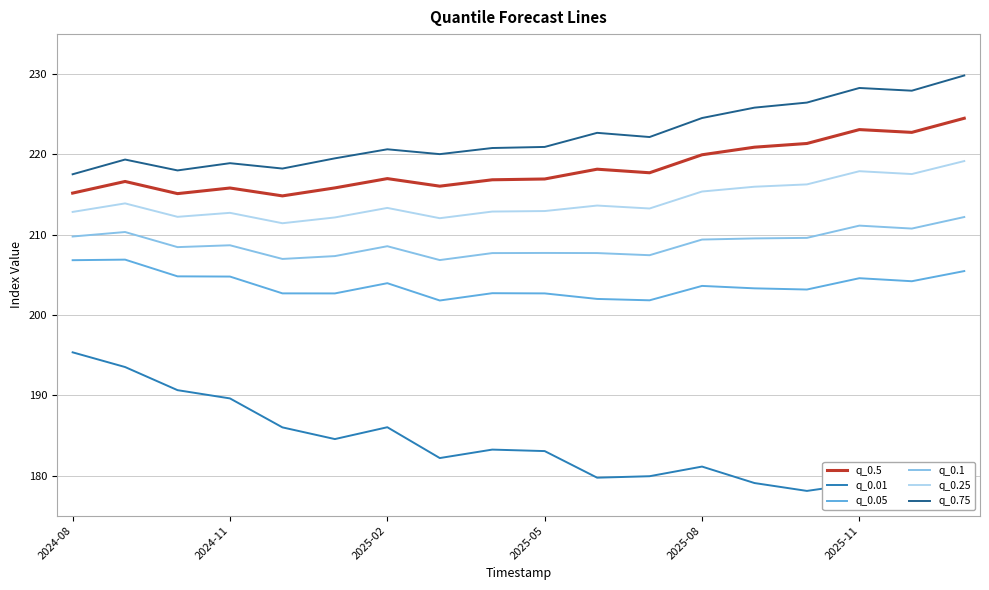

Rank the series by their maximum value, from highest to lowest.

q_0.75, q_0.5, q_0.25, q_0.1, q_0.05, q_0.01